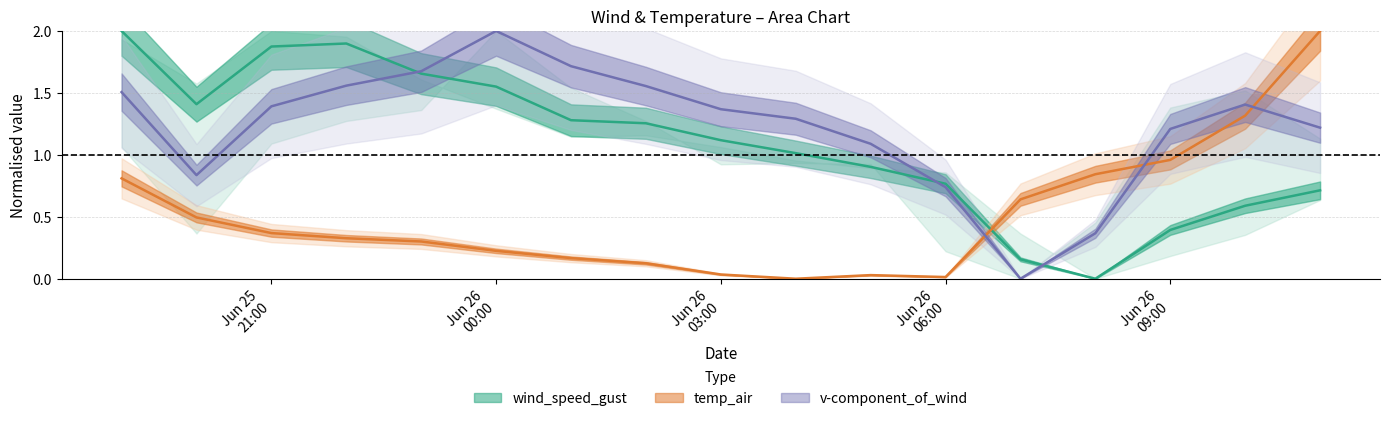

At which category is the sum across all series the highest?

2021-06-25 19:00:00